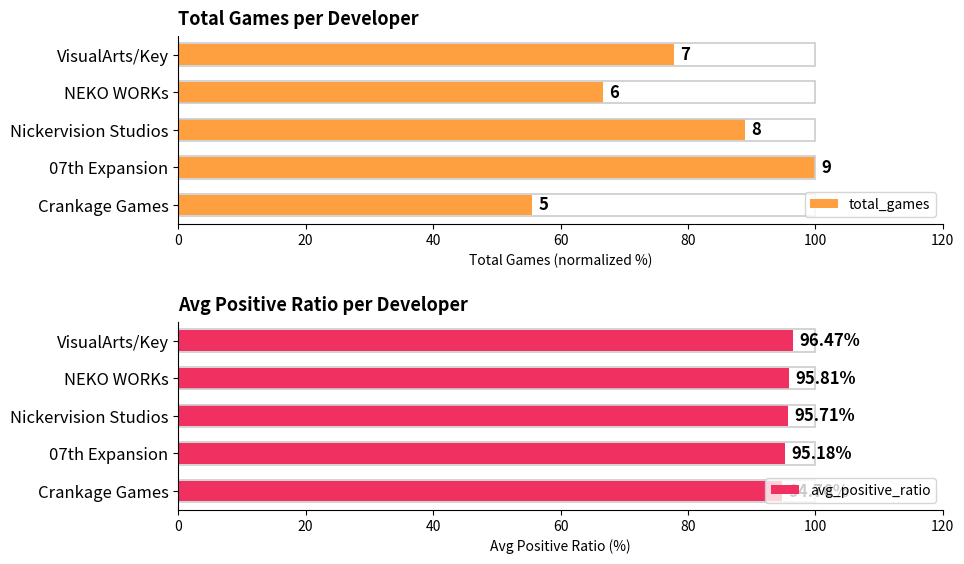

At which label does avg_positive_ratio reach its peak?

VisualArts/Key